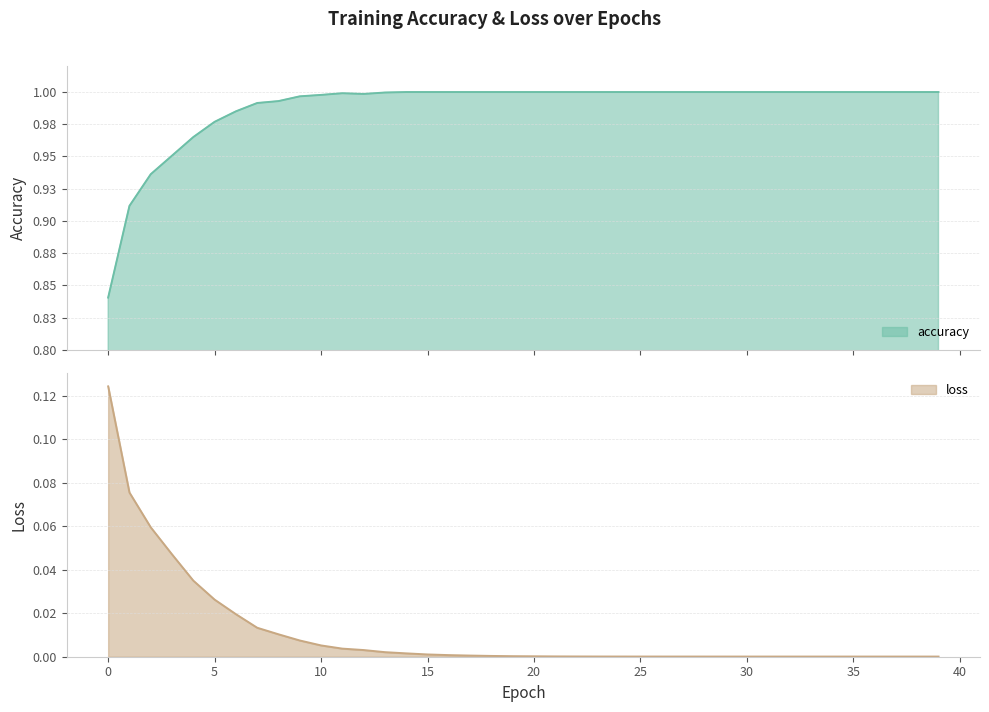

Reading left to right, what are all the values shown in this chart?

accuracy: 0=0.8	1=0.9	2=0.9	3=1.0	4=1.0	5=1.0	6=1.0	7=1.0	8=1.0	9=1.0	10=1.0	11=1.0	12=1.0	13=1.0	14=1.0	15=1.0	16=1.0	17=1.0	18=1.0	19=1.0	20=1.0	21=1.0	22=1.0	23=1.0	24=1.0	25=1.0	26=1.0	27=1.0	28=1.0	29=1.0	30=1.0	31=1.0	32=1.0	33=1.0	34=1.0	35=1.0	36=1.0	37=1.0	38=1.0	39=1.0
loss: 0=0.1	1=0.1	2=0.1	3=0.0	4=0.0	5=0.0	6=0.0	7=0.0	8=0.0	9=0.0	10=0.0	11=0.0	12=0.0	13=0.0	14=0.0	15=0.0	16=0.0	17=0.0	18=0.0	19=0.0	20=0.0	21=0.0	22=0.0	23=0.0	24=0.0	25=0.0	26=0.0	27=0.0	28=0.0	29=0.0	30=0.0	31=0.0	32=0.0	33=0.0	34=0.0	35=0.0	36=0.0	37=0.0	38=0.0	39=0.0